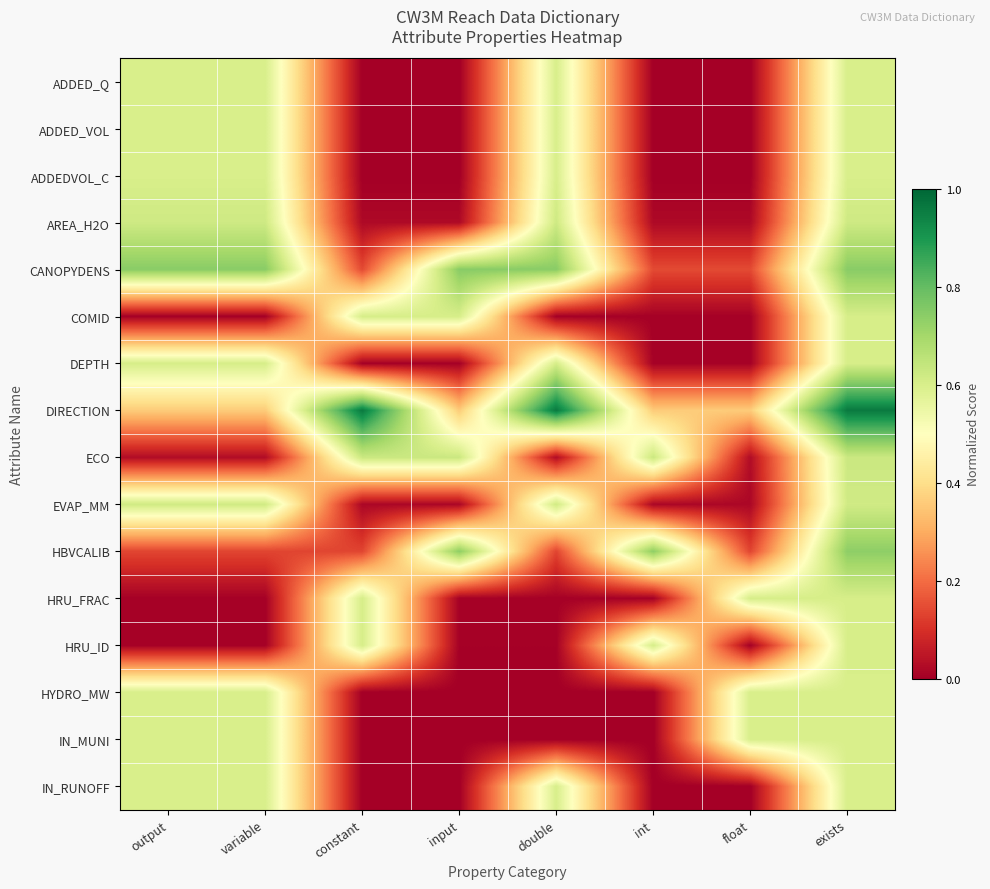

How many data points does each series have?

8